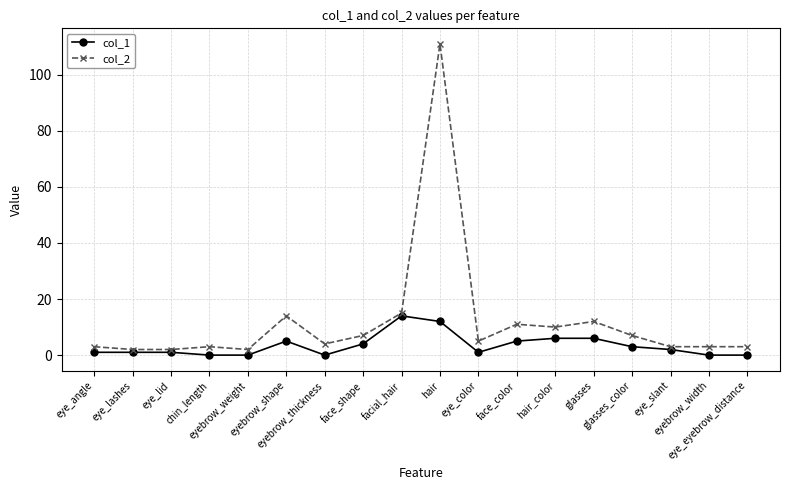

List the series in order of their peak value, lowest first.

col_1, col_2